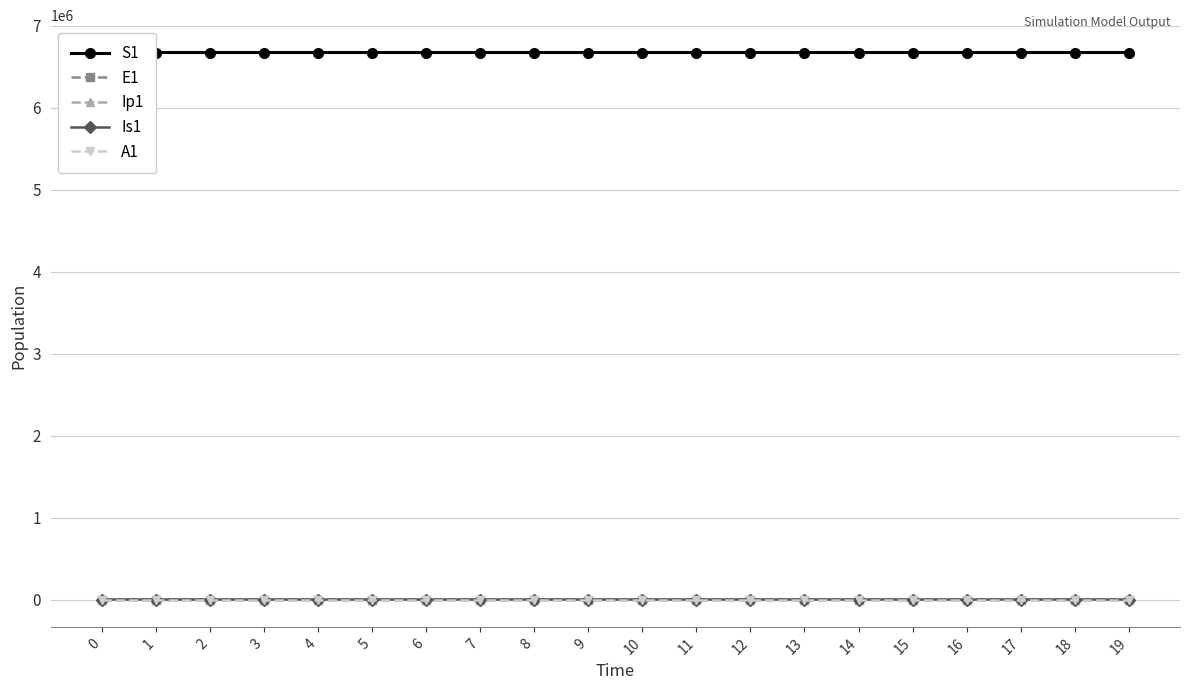

True or false: Ip1 and Is1 intersect in this chart.

False